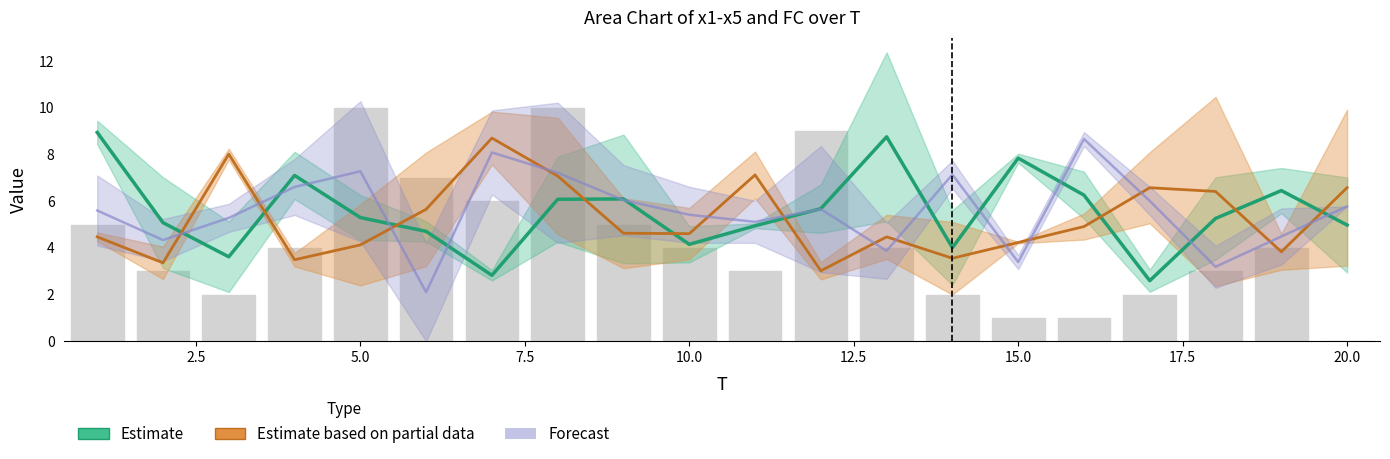

Count the number of categories in the chart.

20